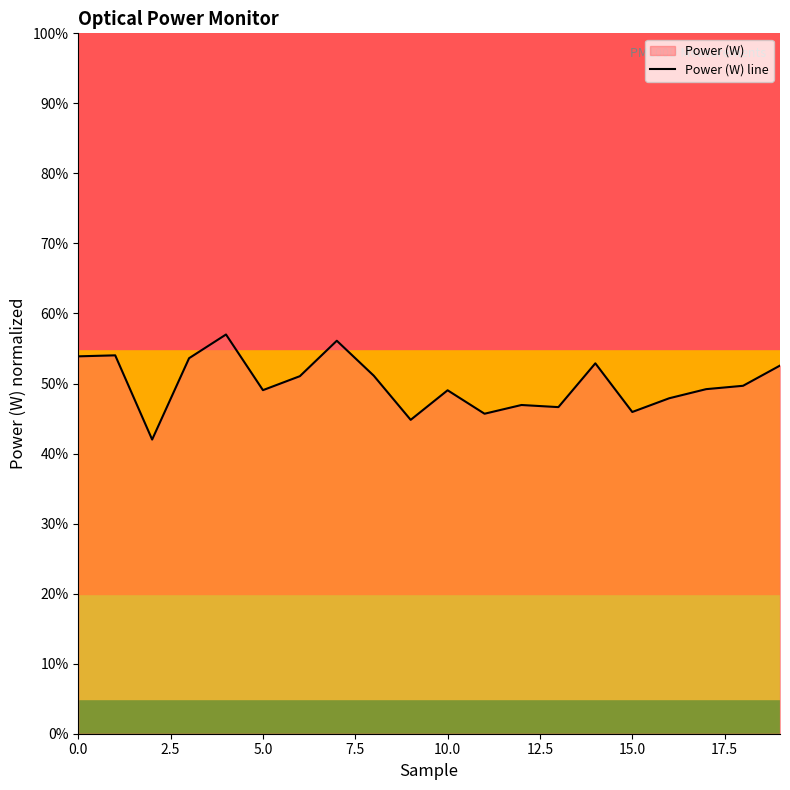

The value at 9 is 0.4. True or false?

True